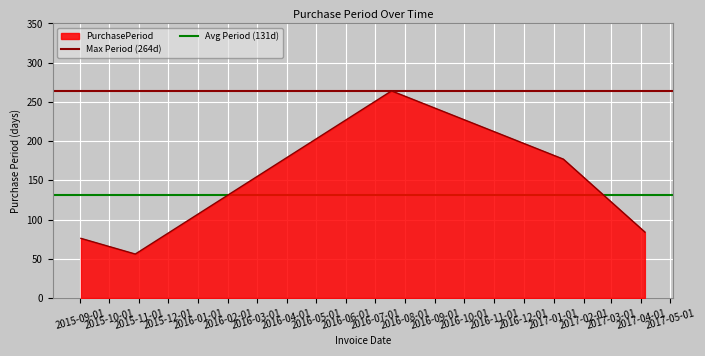

The value of Avg Period (131d) at 2015-10-01 is 131.4. True or false?

True